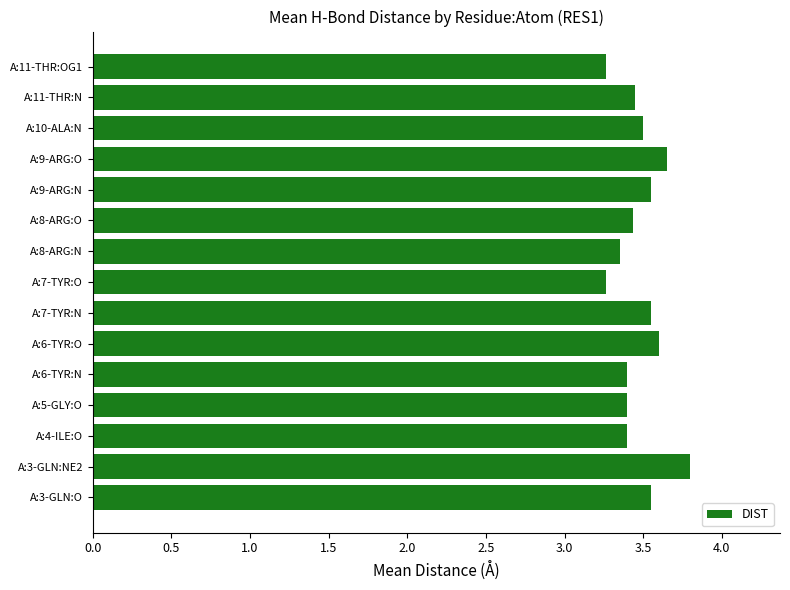

What is the sum of all values?

52.2